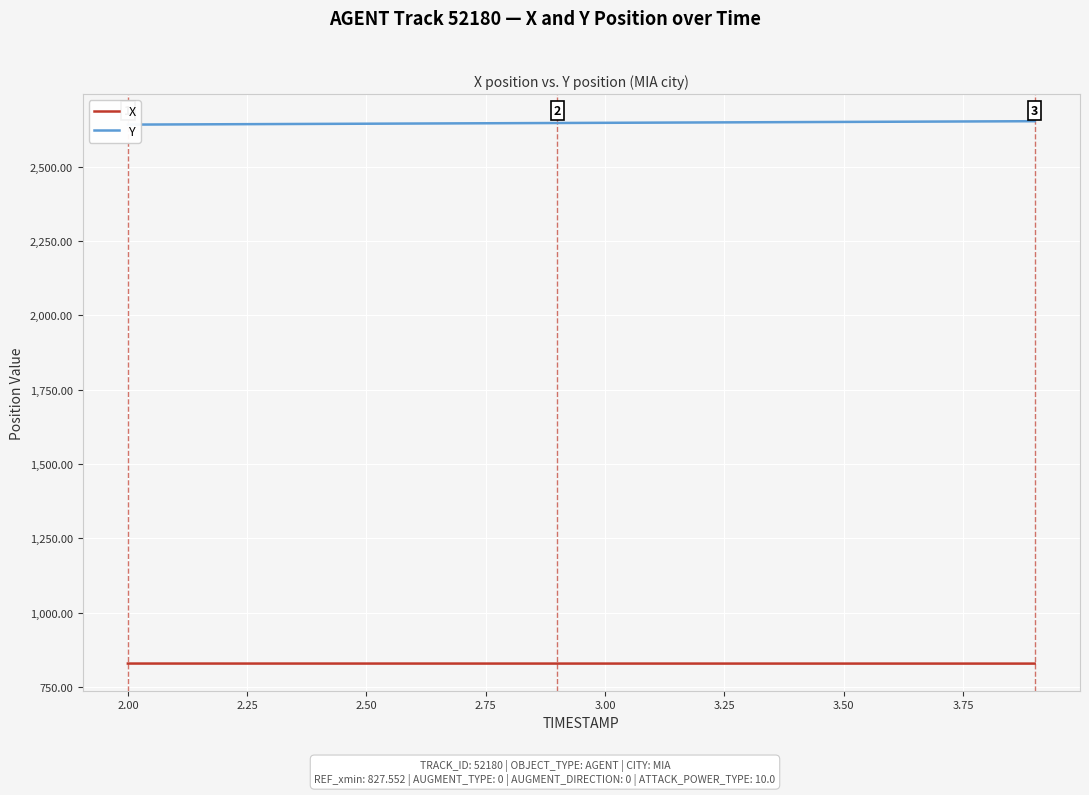

What is the smallest value displayed?

828.7